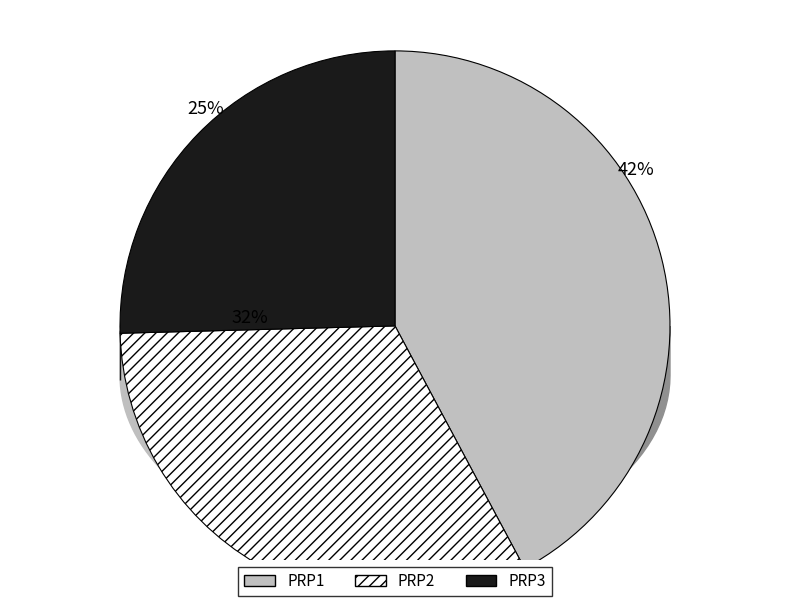

Is it true that PRP1 is 42% of the pie?

True